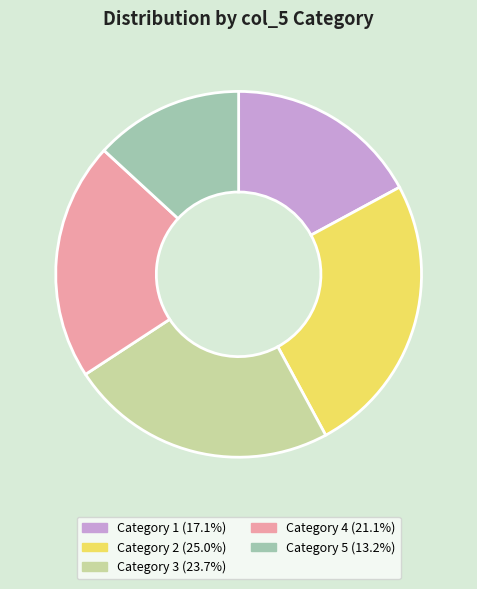

Approximately how many times larger is the value at Category 1 (17.1%) compared to Category 2 (25.0%)?

0.7